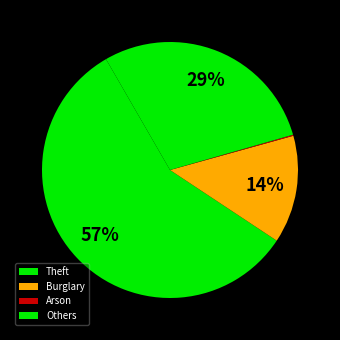

To the nearest percent, what percentage of the pie is Theft?

57%